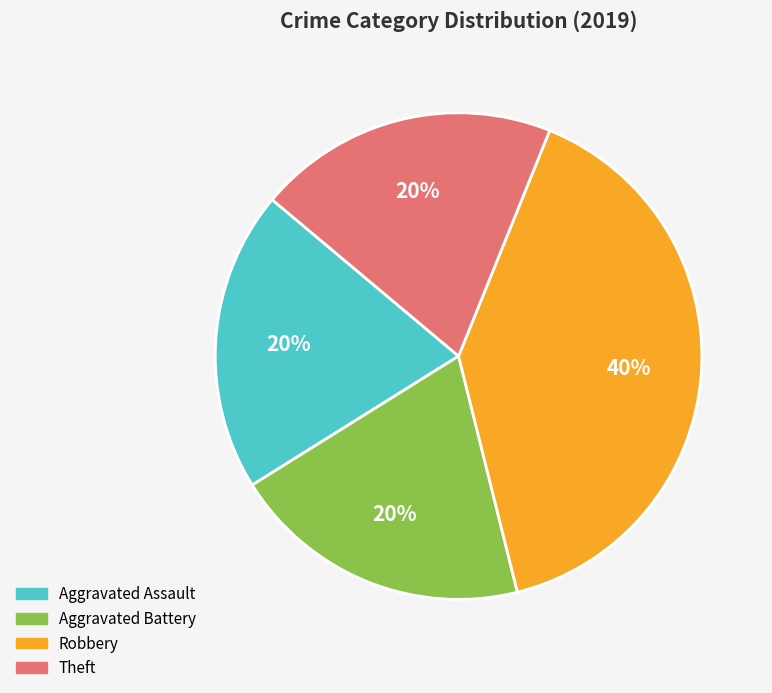

What is the largest slice in the pie chart?

Robbery